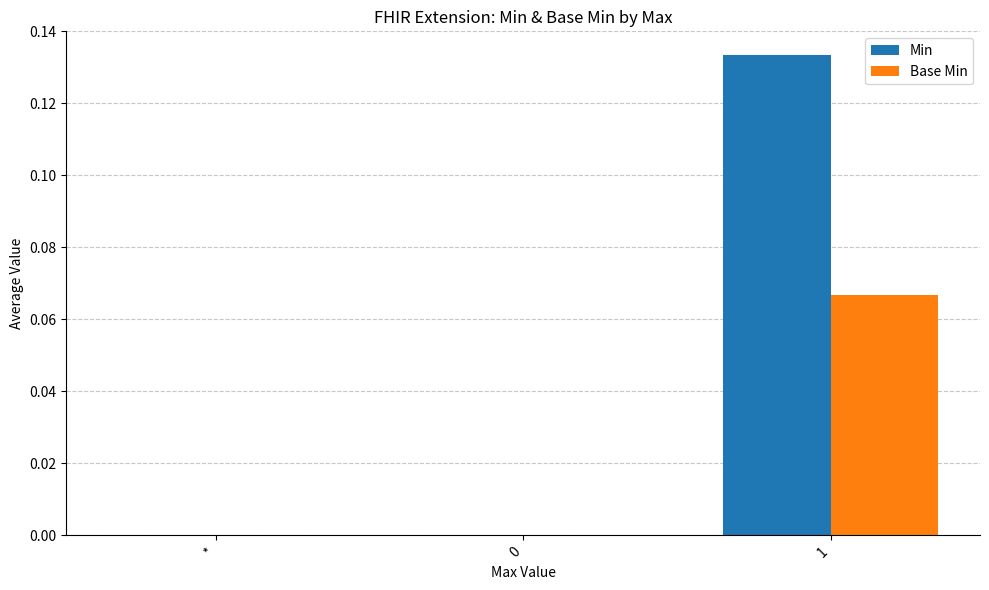

How many groups of bars are there?

3